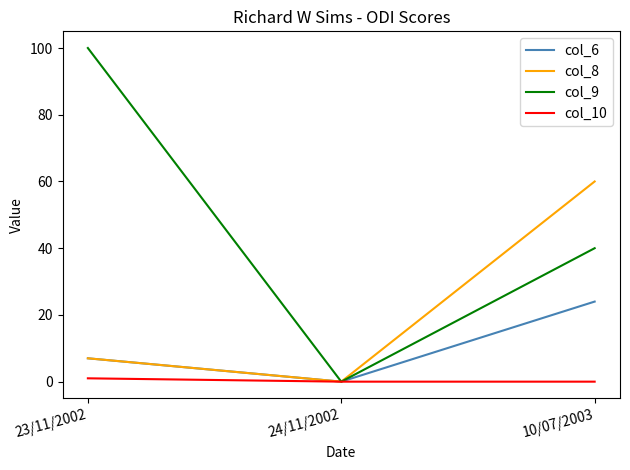

What is the difference between the maximum and second lowest values in the col_10 series?

1